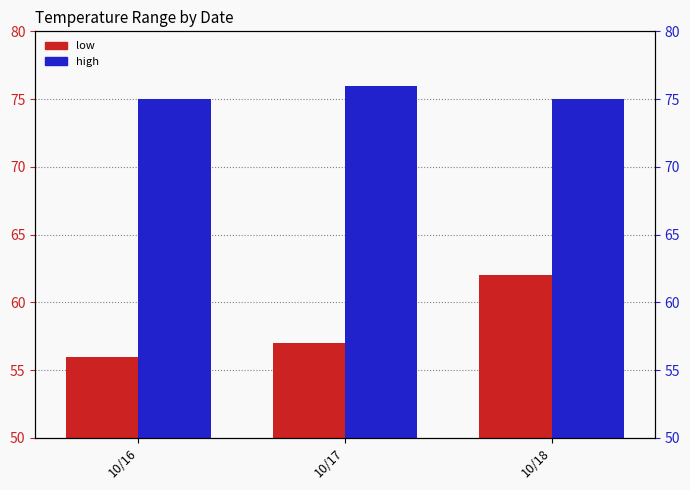

Which category has the lowest value in the low series?

10/16